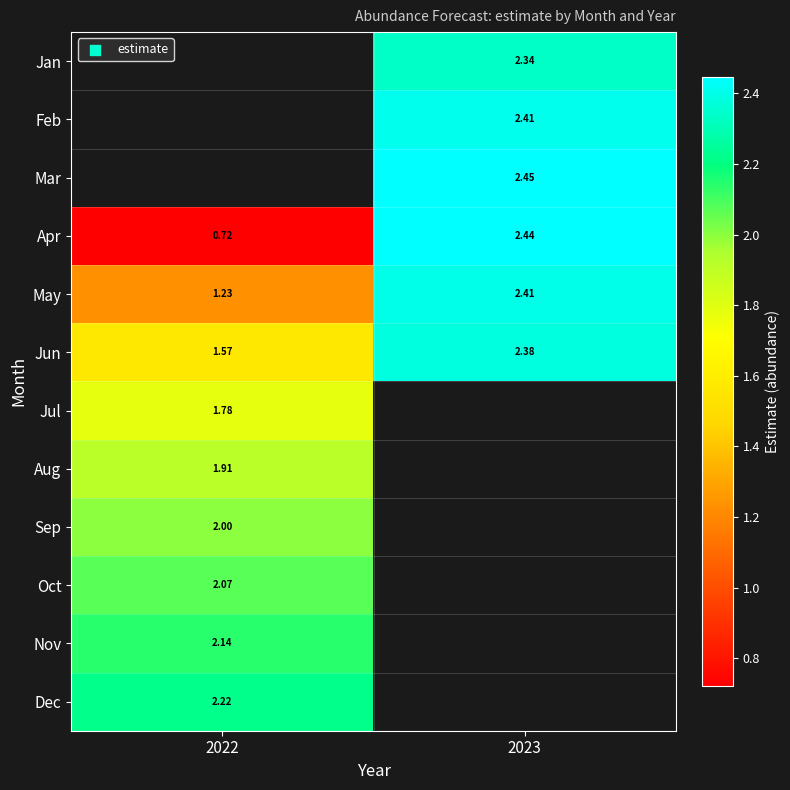

How many data points in May are above 2?

1